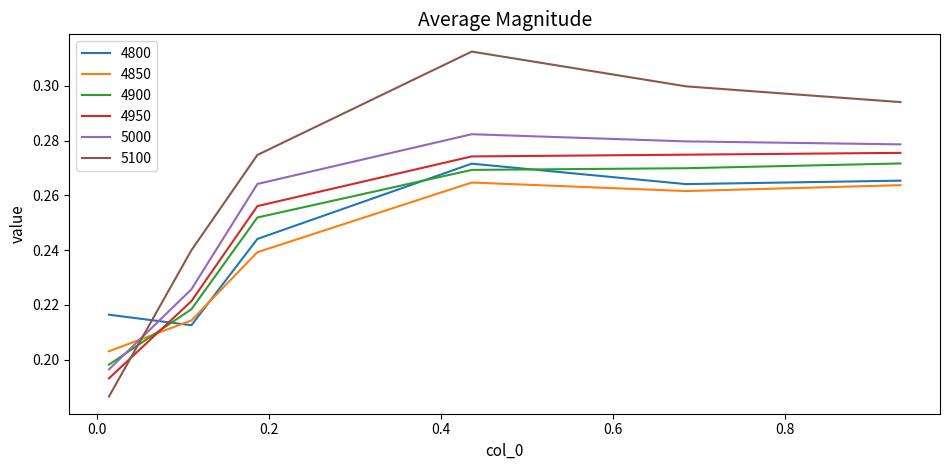

How many 4800 values are between 0 and 1?

6